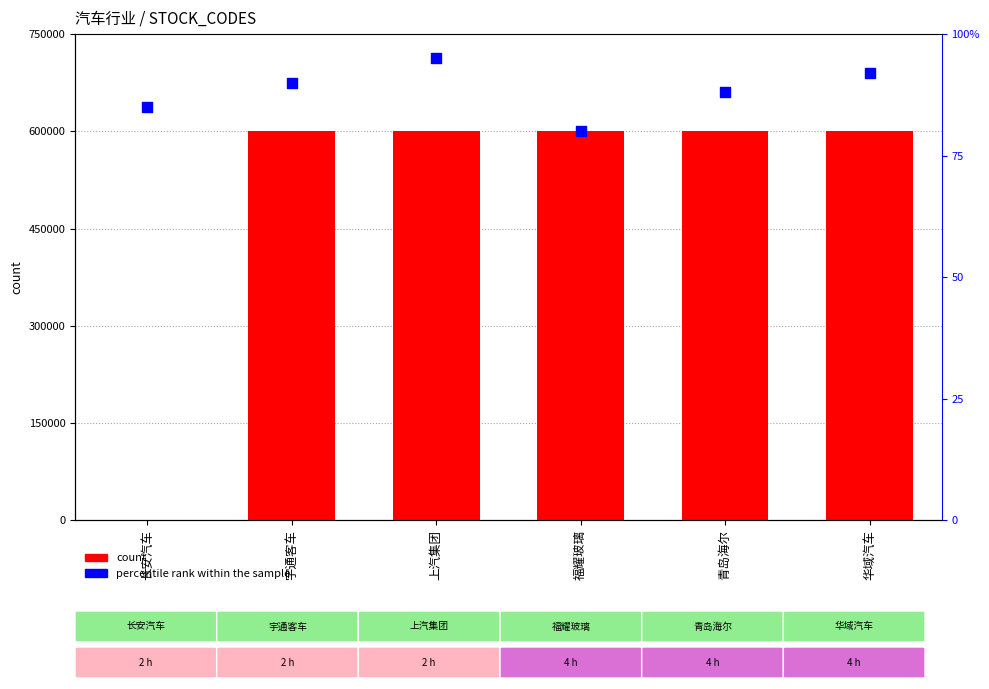

Which series has the largest Y range (max minus min)?

count